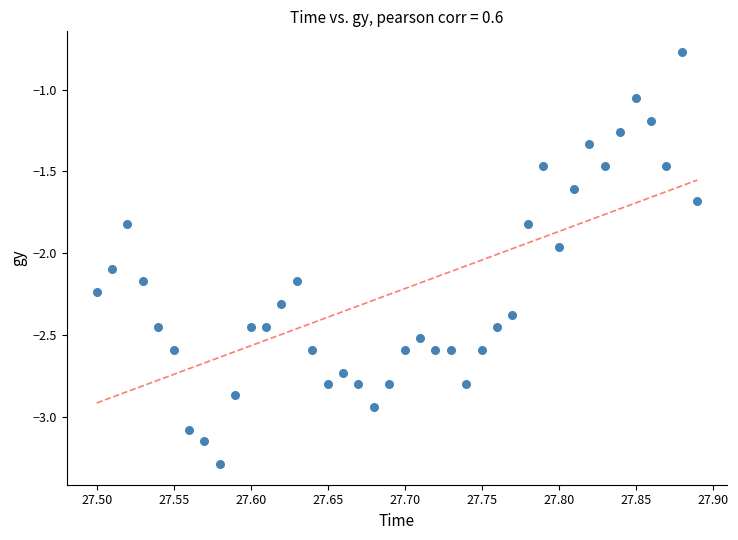

What is the range of X values (max minus min)?

0.4